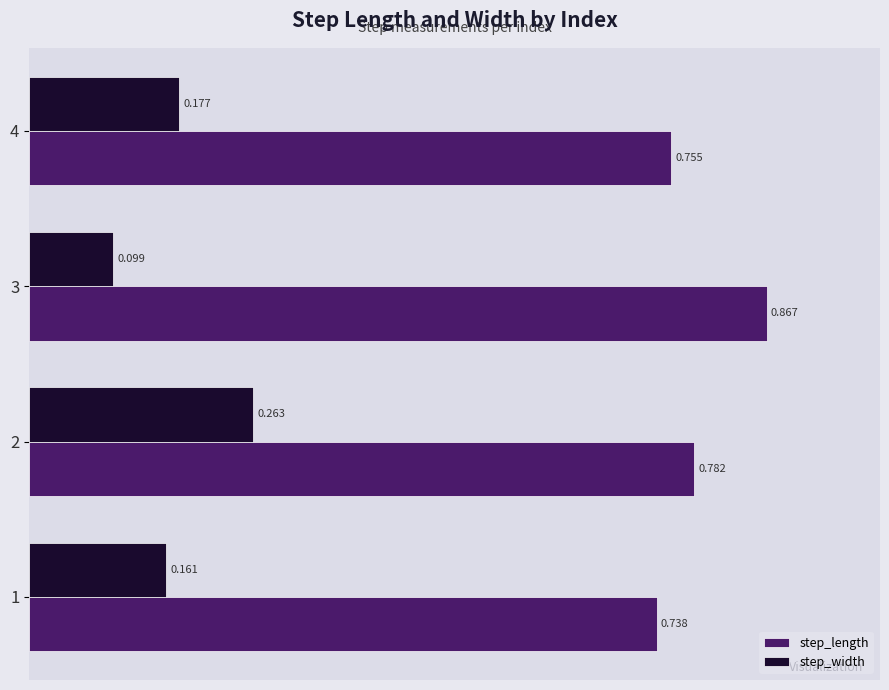

Which series has the widest spread of values?

step_width